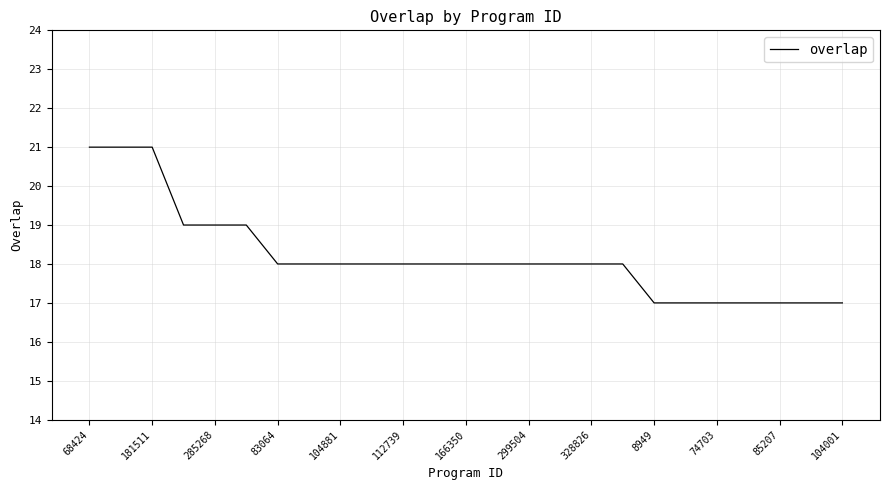

What is the maximum value shown in the chart?

21